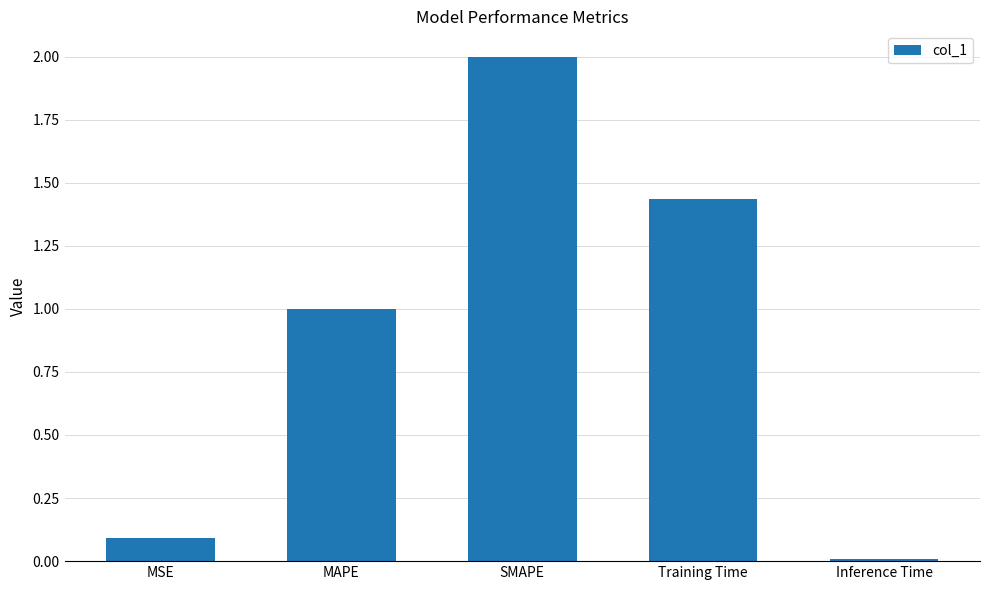

What is the greatest value displayed?

2.0